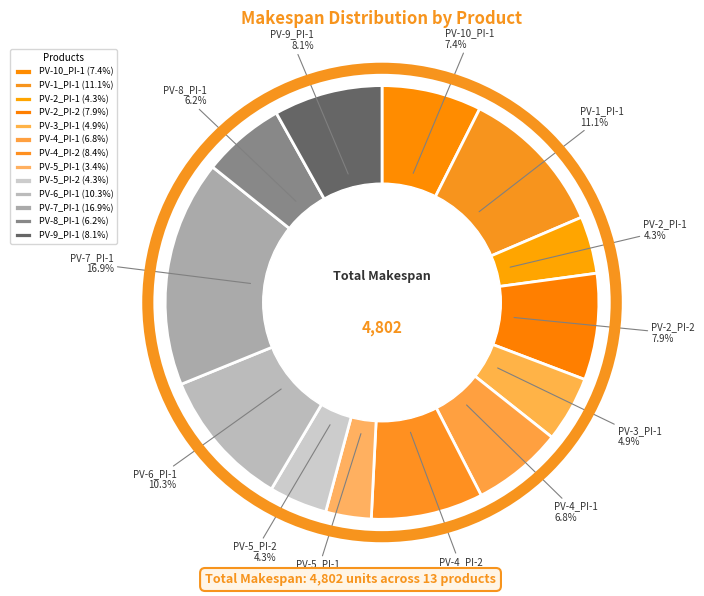

What percentage is the PV-4_PI-2 slice, to the nearest percent?

8%